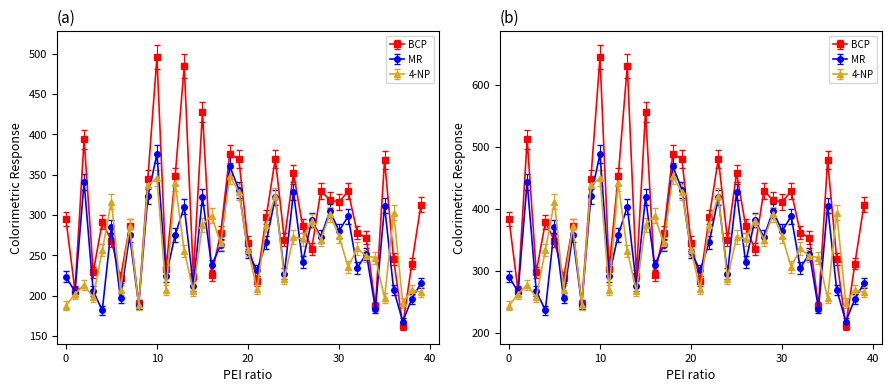

How many interior local peaks does the BCP series have?

12